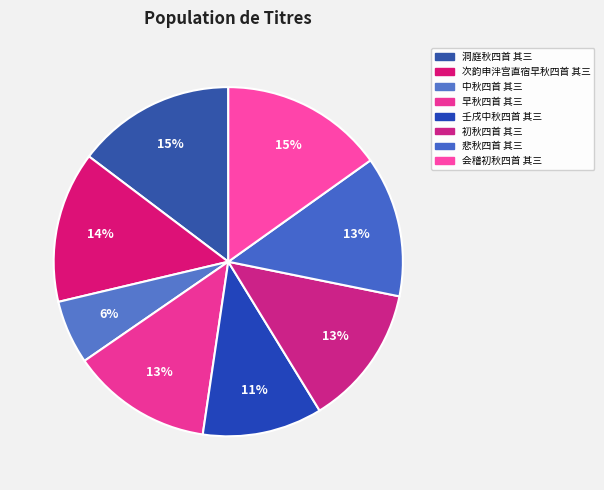

How many slices are in this pie chart?

8